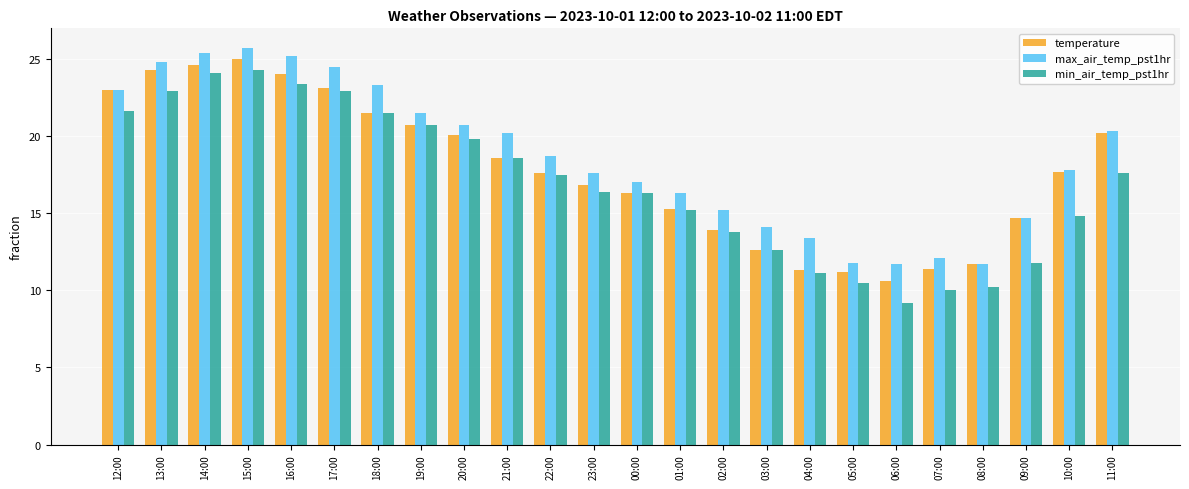

What is the minimum value shown in the chart?

9.2